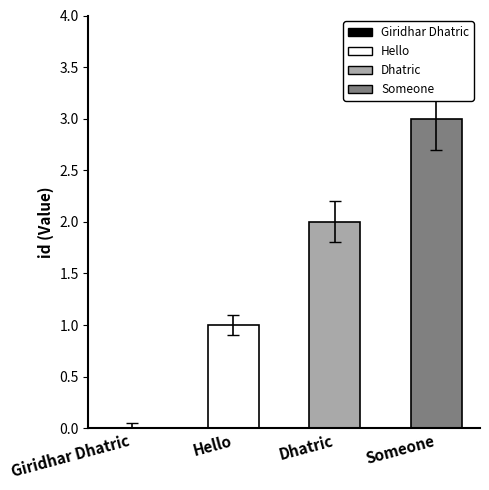

Reading right to left, what are all the values shown in this chart?

3	2	1	0